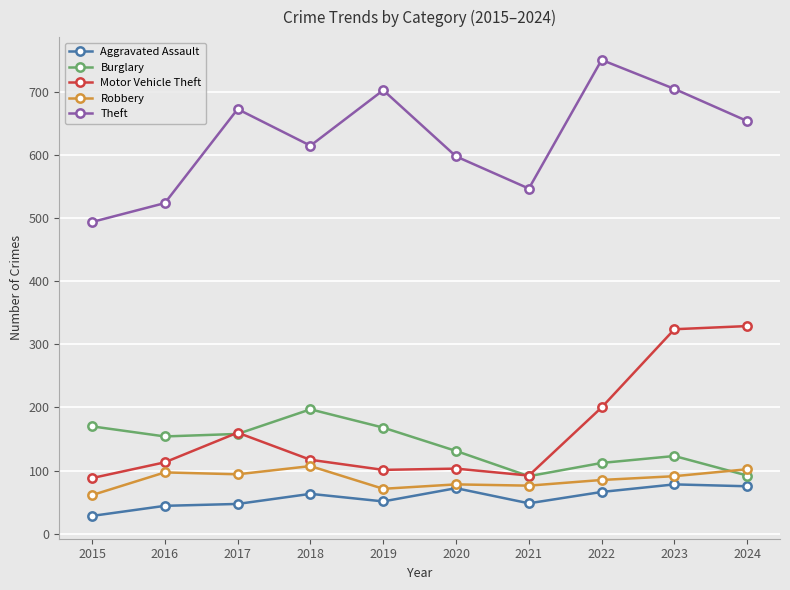

Where is the first local maximum for Motor Vehicle Theft?

2017